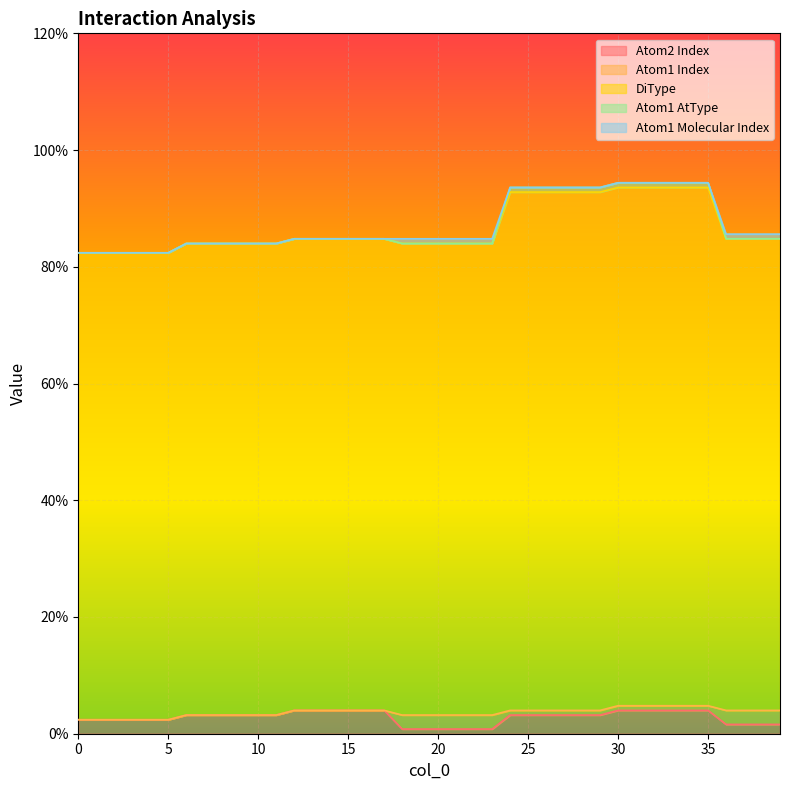

What value does the Atom2 Index series have at 25?

3.2